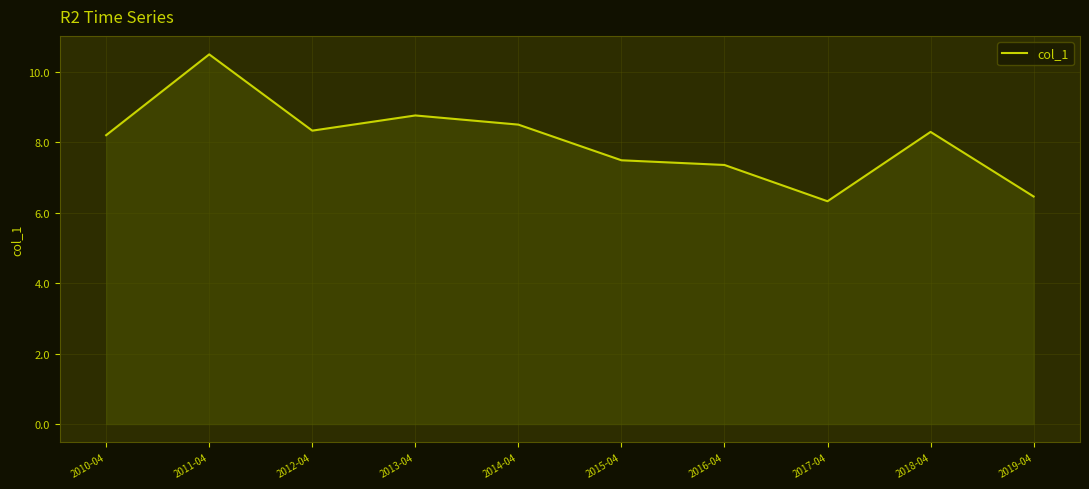

How many interior local valleys (lower than both neighbors) does the data have?

2